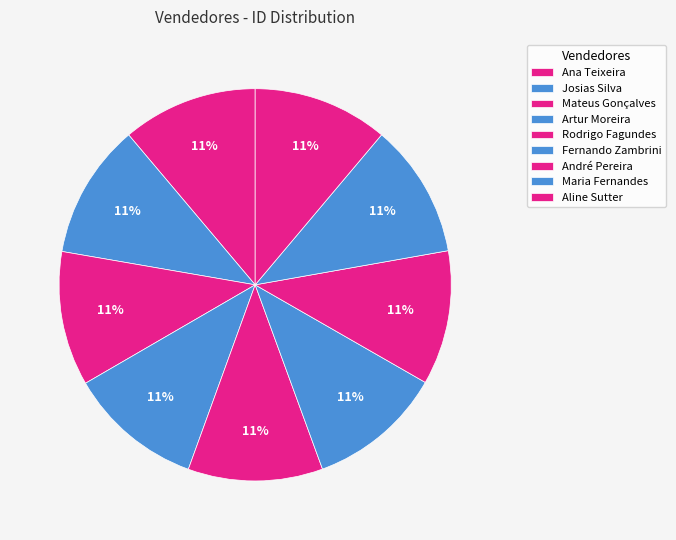

Rank the categories by value from lowest to highest.

Maria Fernandes, André Pereira, Mateus Gonçalves, Artur Moreira, Rodrigo Fagundes, Josias Silva, Fernando Zambrini, Aline Sutter, Ana Teixeira